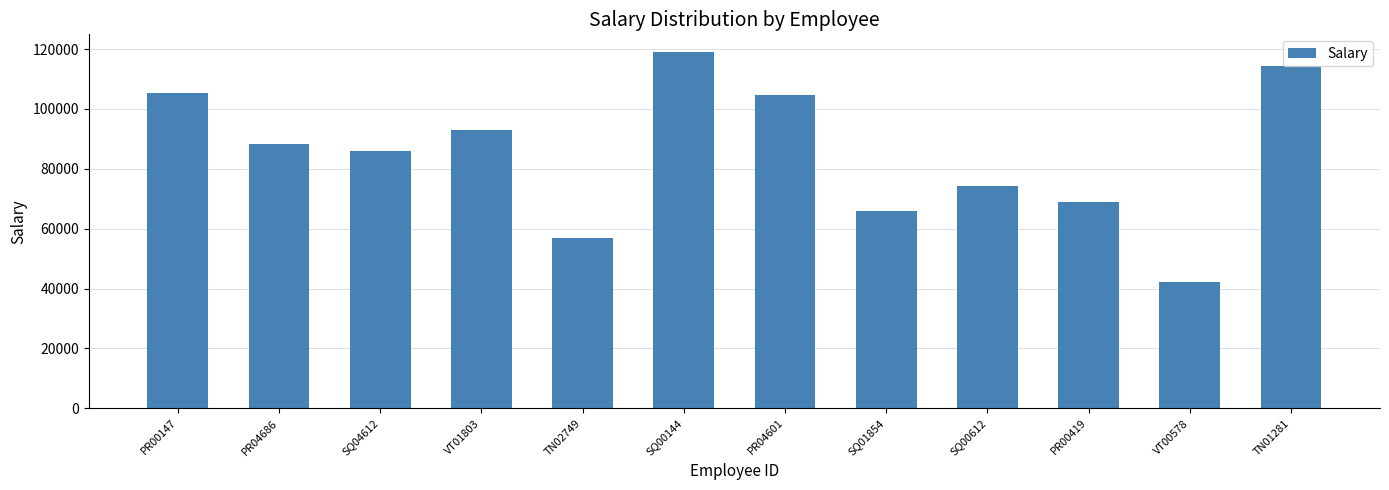

Reading left to right, extract all data points from this chart.

PR00147=105468.7	PR04686=88360.8	SQ04612=85879.2	VT01803=93128.3	TN02749=57002.0	SQ00144=118976.2	PR04601=104802.6	SQ01854=66017.2	SQ00612=74279.0	PR00419=68980.5	VT00578=42314.4	TN01281=114425.2